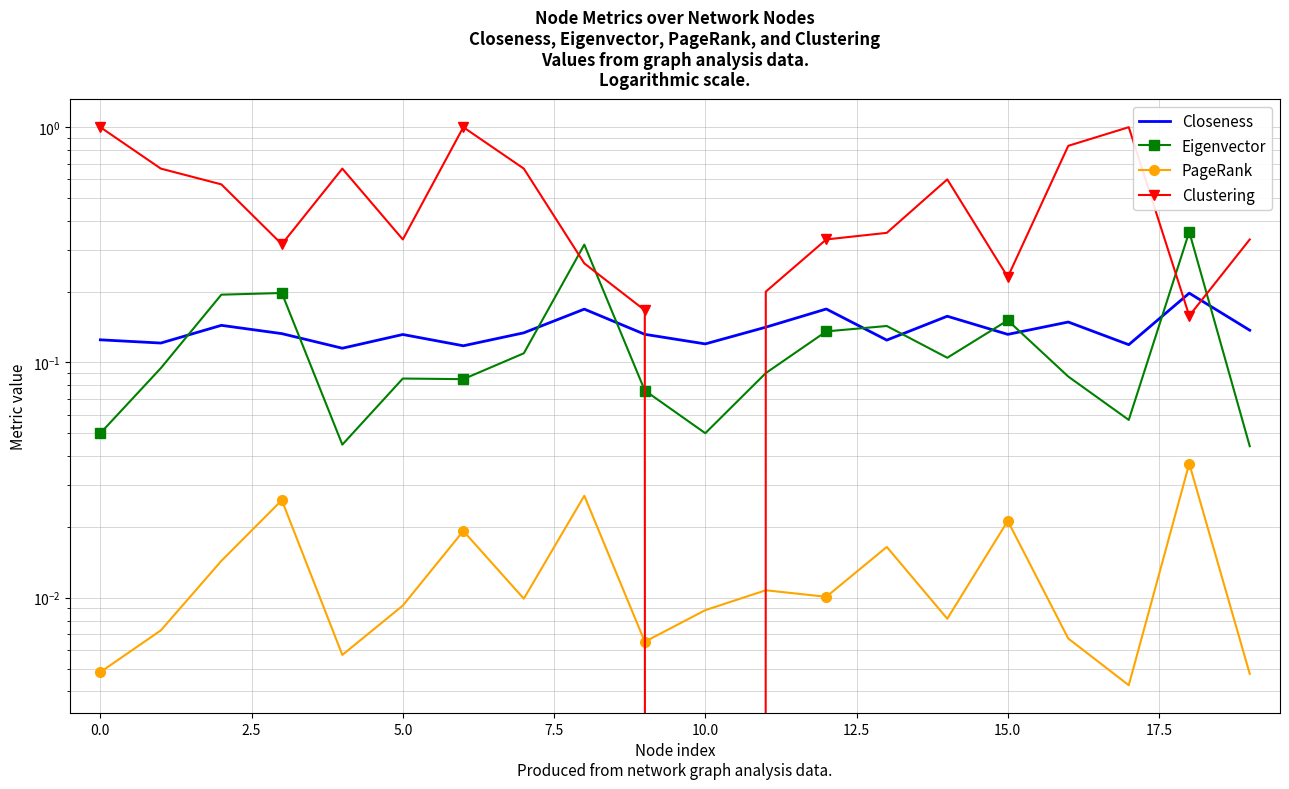

Count the PageRank values in the range 0 to 1.

20